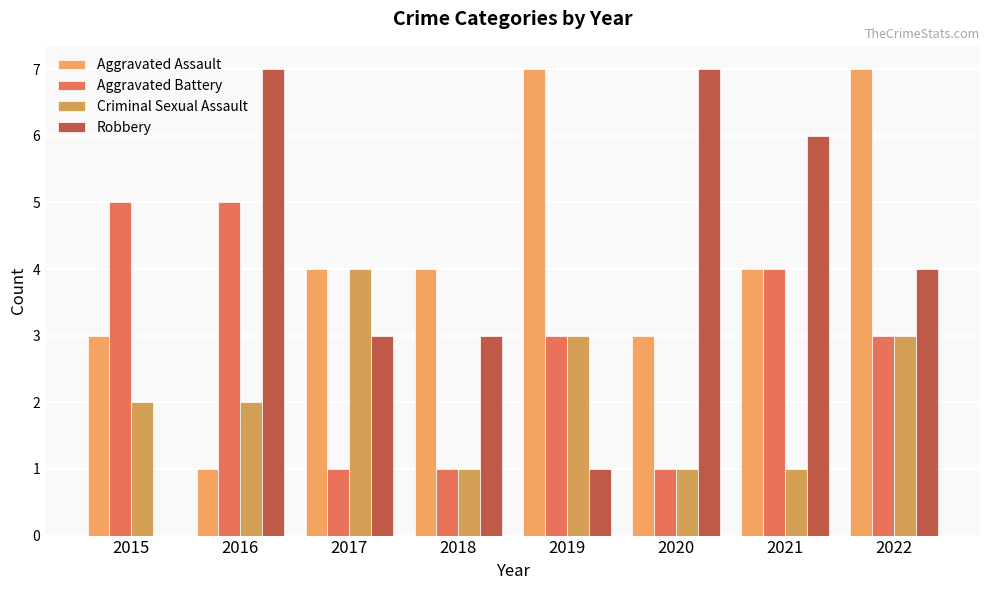

Where does the Aggravated Battery series first go above 3?

2015